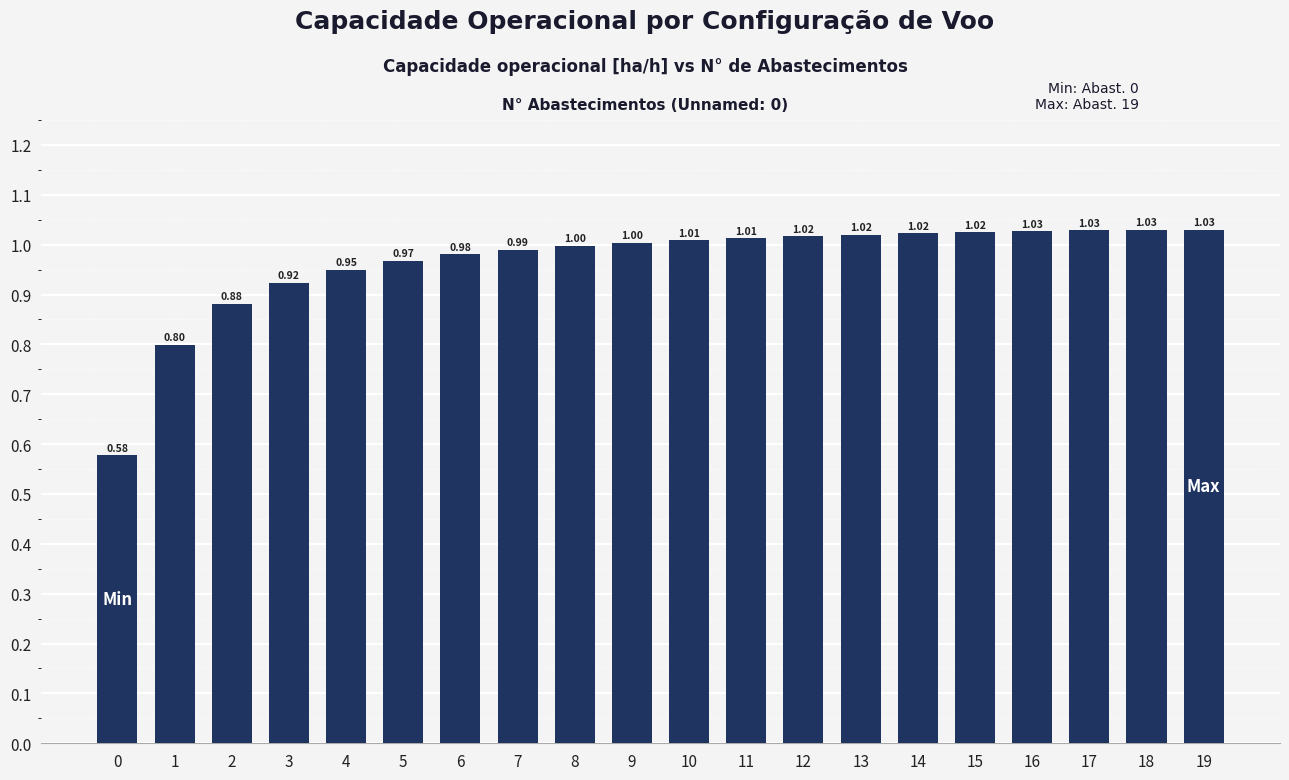

What is the sum of all values?

19.3